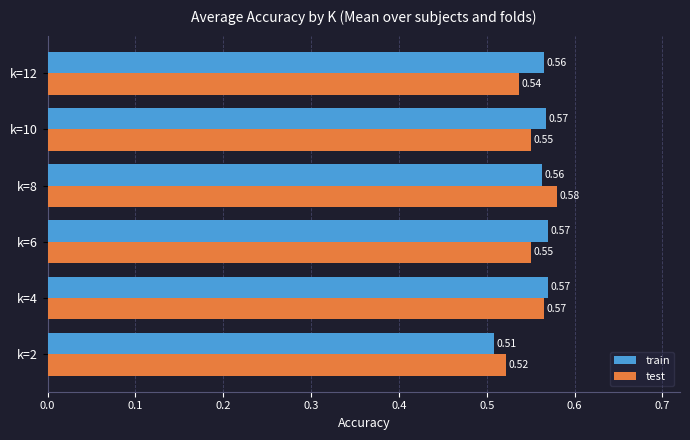

Is the value of test at k=10 greater than the value of train at k=12?

No